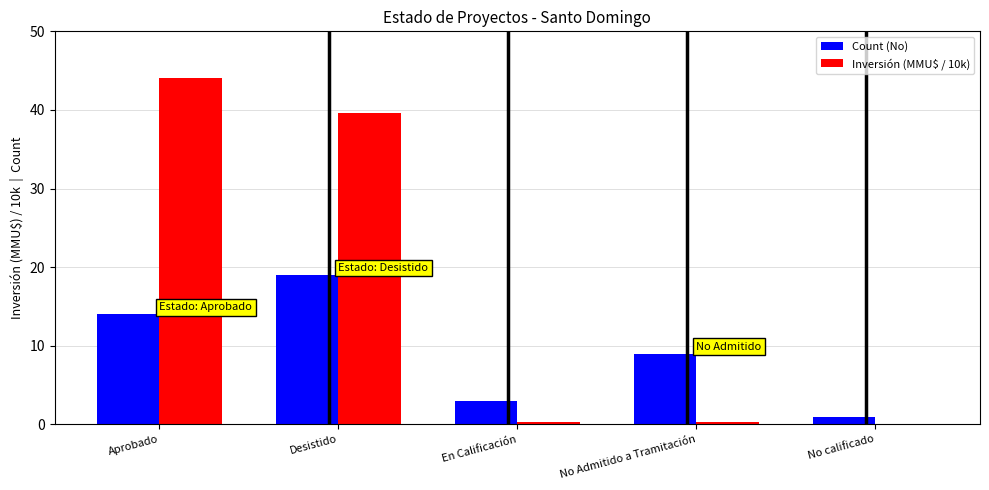

True or false: Inversión (MMU$ / 10k) has a value of 64.7 at Aprobado.

False